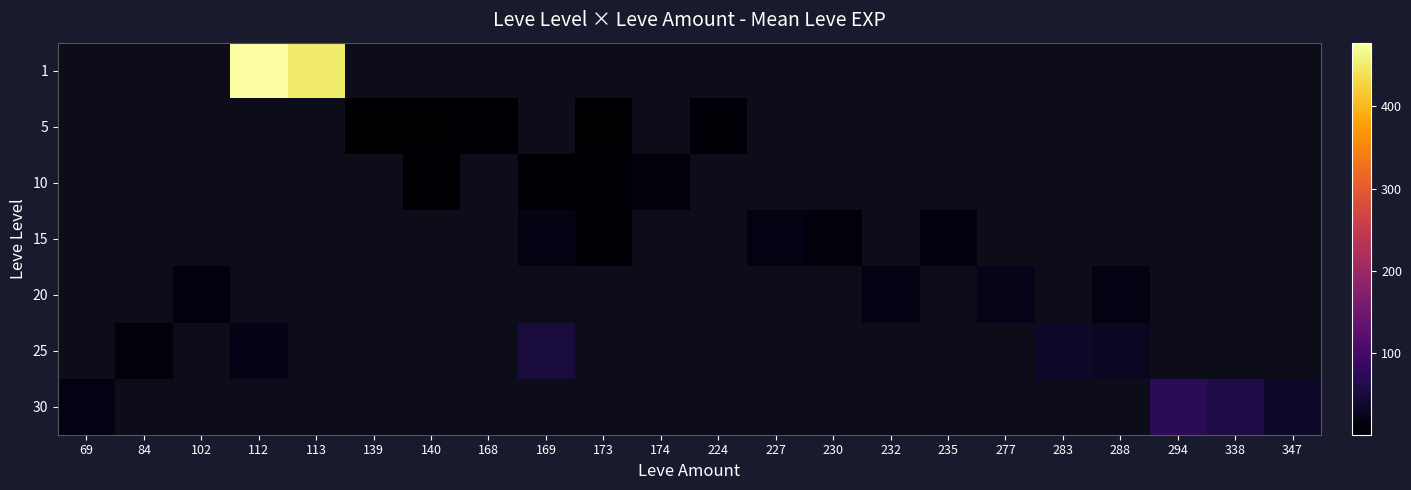

What is the smallest value displayed?

1.0